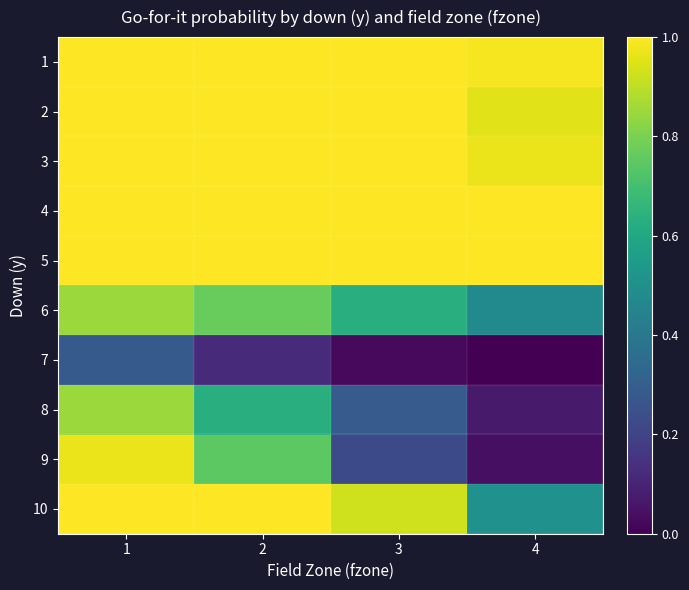

Reading left to right, list all the values displayed in this chart.

1: 1=1.0	2=1.0	3=1.0	4=1.0
2: 1=1.0	2=1.0	3=1.0	4=1.0
3: 1=1.0	2=1.0	3=1.0	4=1.0
4: 1=1.0	2=1.0	3=1.0	4=1.0
5: 1=1.0	2=1.0	3=1.0	4=1.0
6: 1=0.8	2=0.8	3=0.6	4=0.5
7: 1=0.3	2=0.1	3=0.0	4=0.0
8: 1=0.8	2=0.6	3=0.3	4=0.1
9: 1=1.0	2=0.7	3=0.2	4=0.0
10: 1=1.0	2=1.0	3=0.9	4=0.5